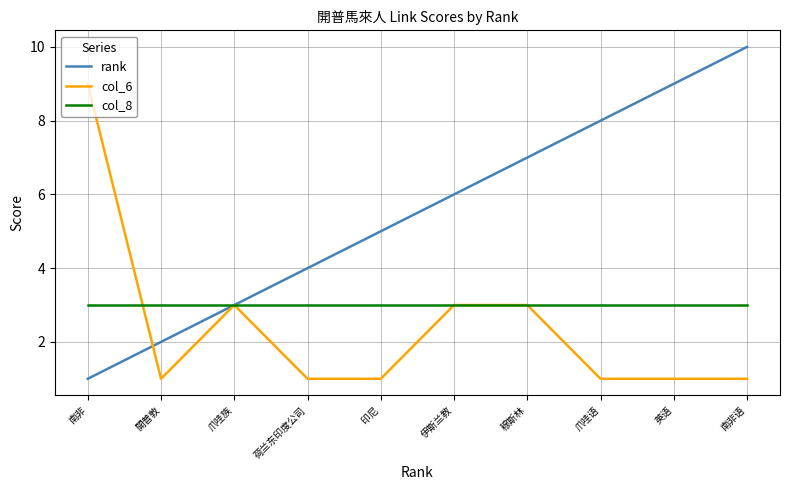

At which category does the chart reach its peak across all series?

南非语